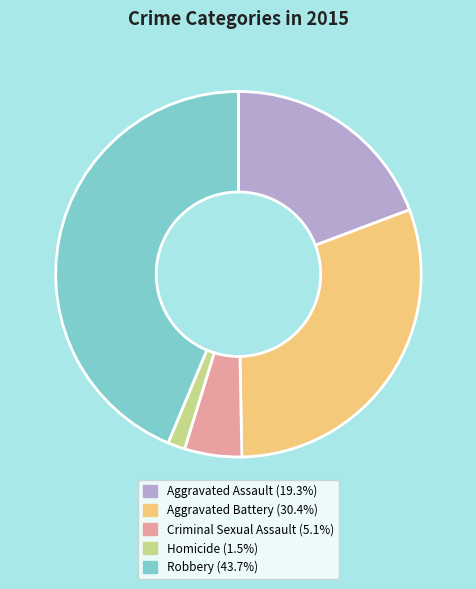

The Aggravated Battery slice represents 30% of the pie. True or false?

True